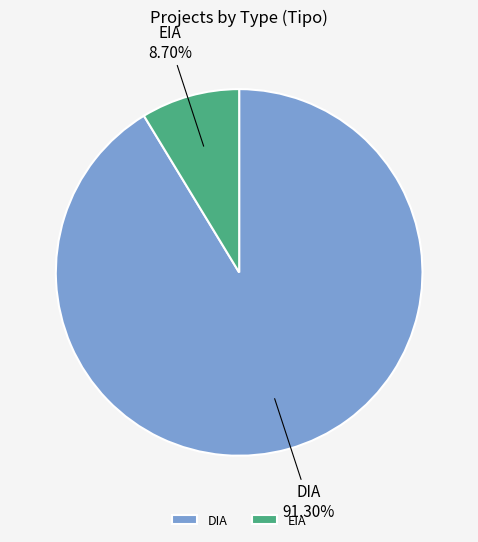

What percentage is the DIA slice, to the nearest percent?

91%